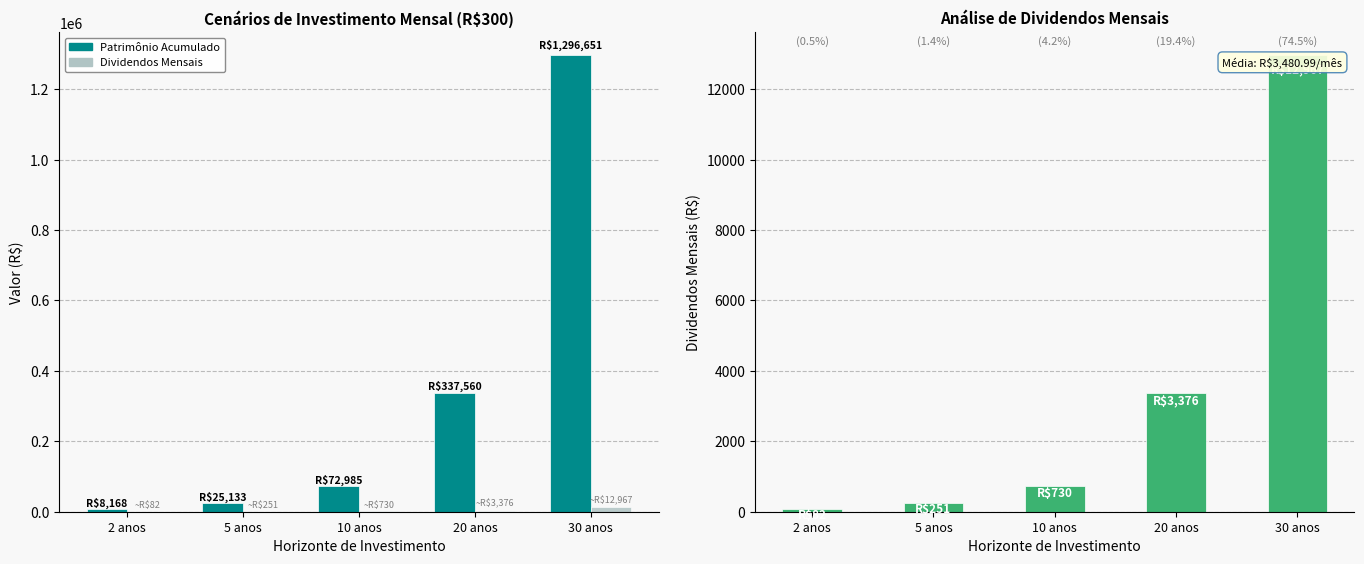

Is it true that Patrimônio Acumulado equals 3979.2 at 2 anos?

False